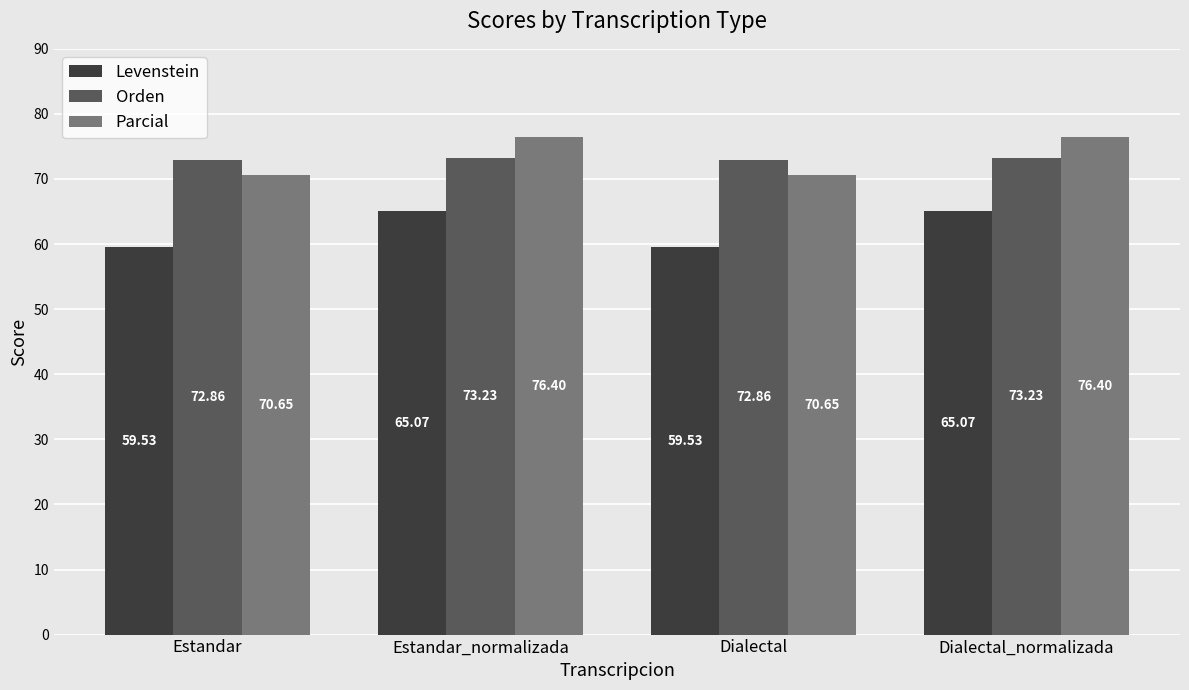

Are the bars grouped side by side (vs. stacked)?

Yes